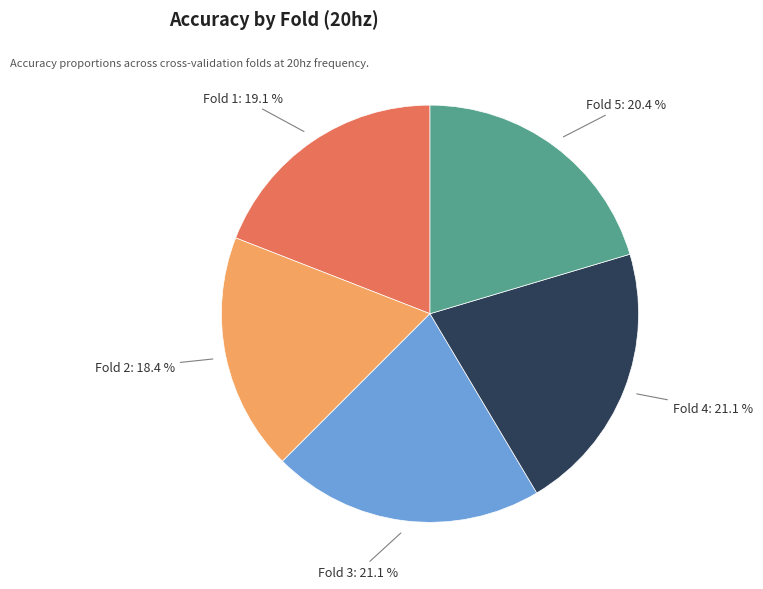

To the nearest percent, what percentage of the pie is Fold 3?

21%